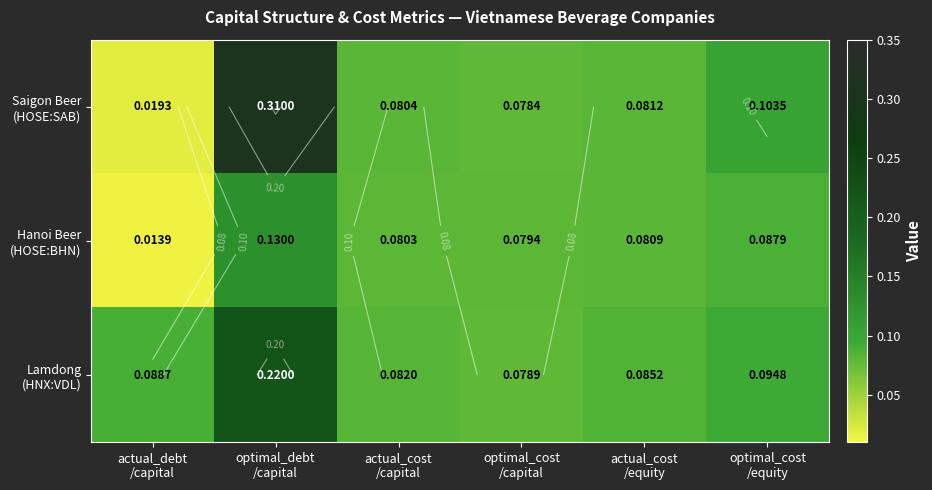

At which label is Saigon Beer (HOSE:SAB) closest to 0?

actual_debt /capital